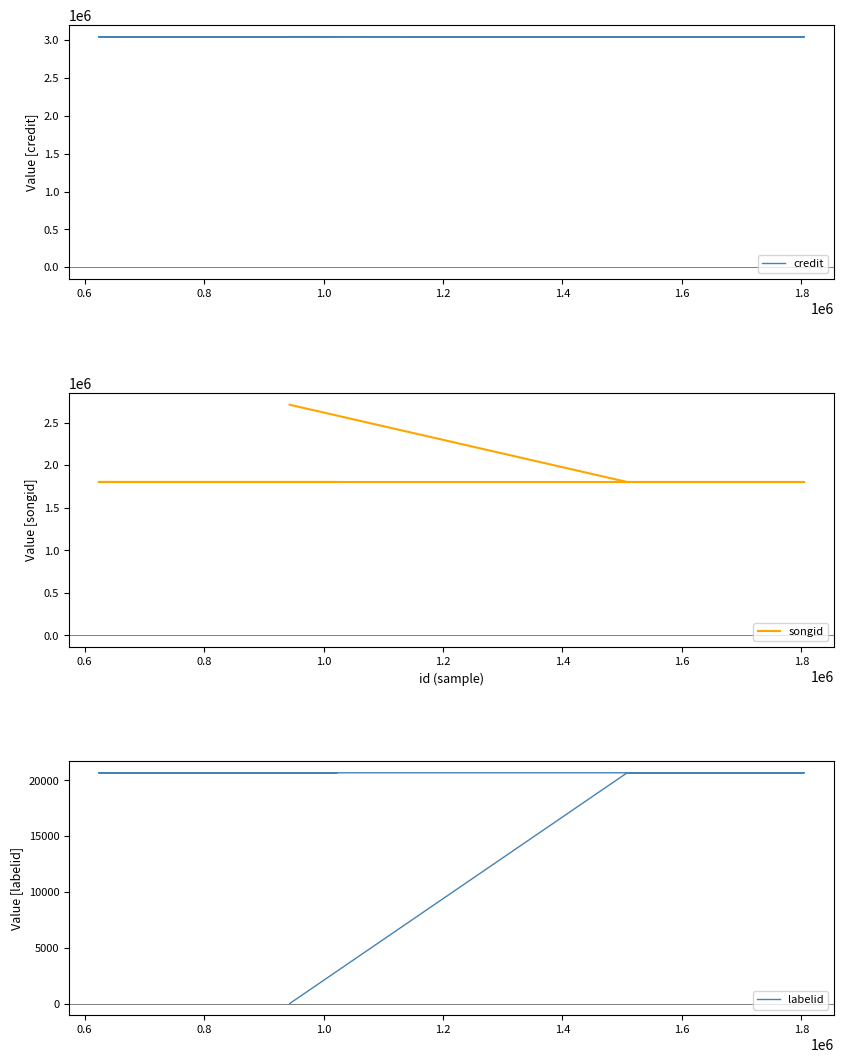

At how many categories does at least one series exceed 2977338?

6